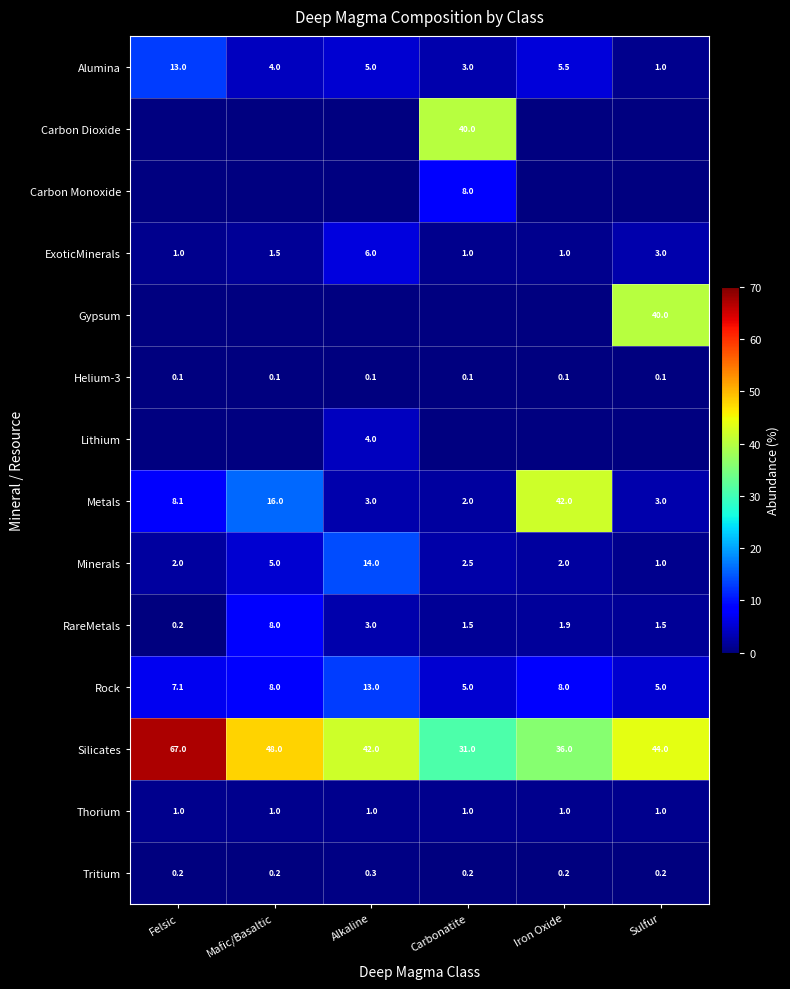

The Thorium series shows 1.7 at Iron Oxide. True or false?

False